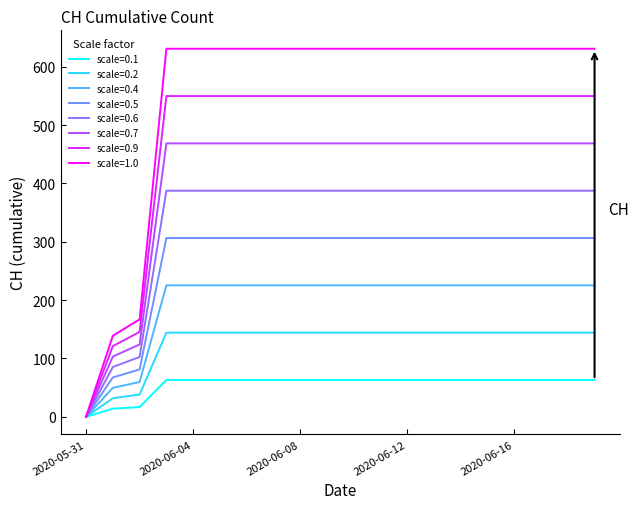

Which series has the largest total across all categories?

scale=1.0